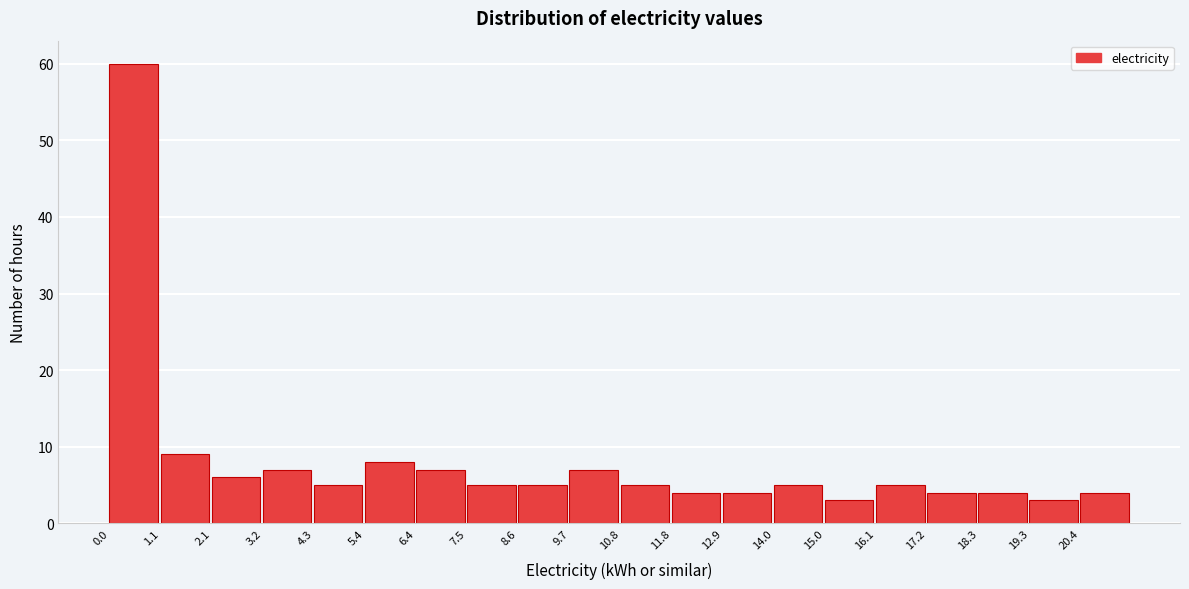

Reading left to right, list every bar in this chart as the range it spans on the x-axis followed by its height. Neither the bar edges nor the heights are printed on the chart, so give them approximately, as read against the axes.

0.0 to 1.0: 60
1.0 to 2.2: 9
2.2 to 3.2: 6
3.2 to 4.4: 7
4.4 to 5.4: 5
5.4 to 6.4: 8
6.4 to 7.6: 7
7.6 to 8.6: 5
8.6 to 9.6: 5
9.6 to 10.8: 7
10.8 to 11.8: 5
11.8 to 13.0: 4
13.0 to 14.0: 4
14.0 to 15.0: 5
15.0 to 16.2: 3
16.2 to 17.2: 5
17.2 to 18.2: 4
18.2 to 19.4: 4
19.4 to 20.4: 3
20.4 to 21.6: 4